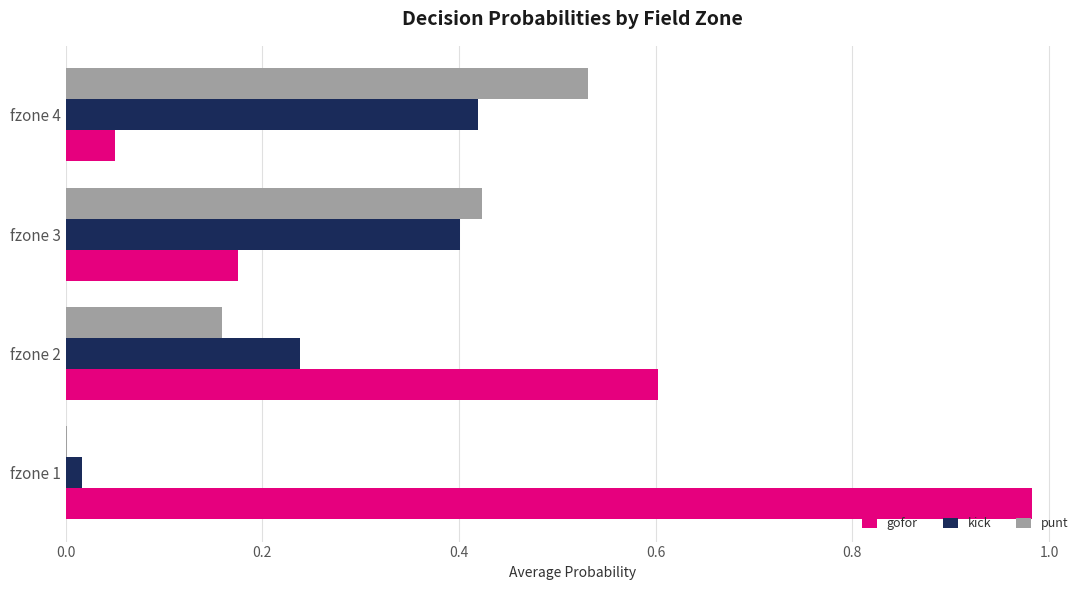

What is the sum of all punt values?

1.1